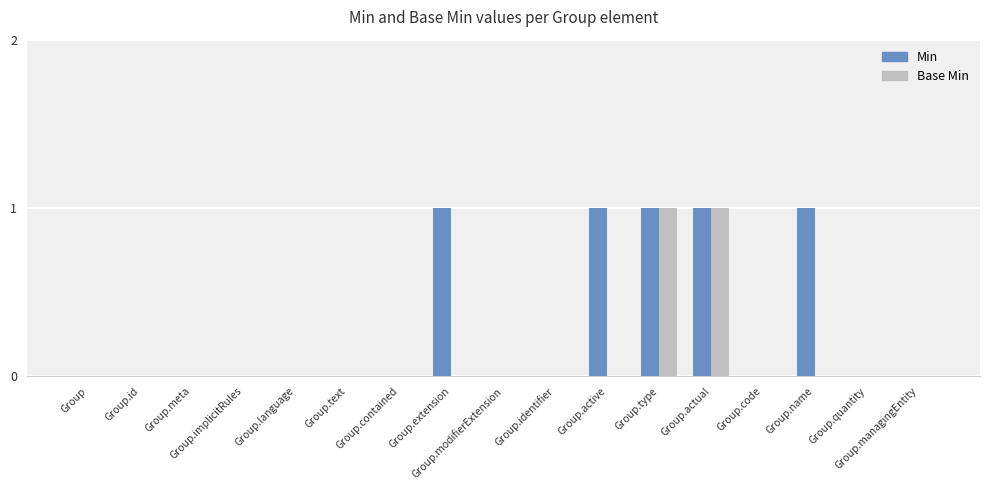

How many groups of bars are there?

17